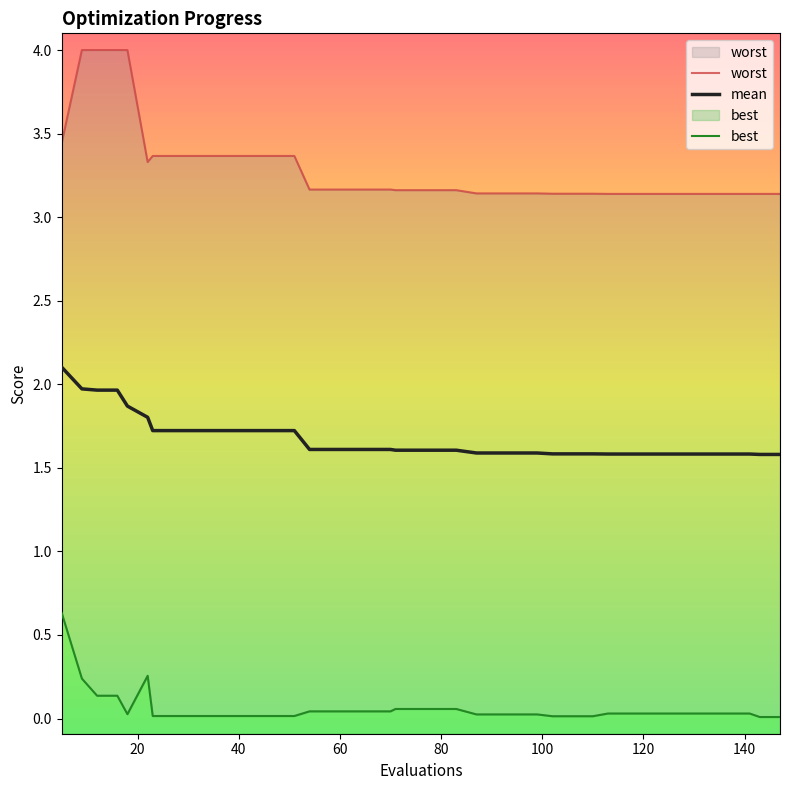

At which category is the sum across all series the highest?

9